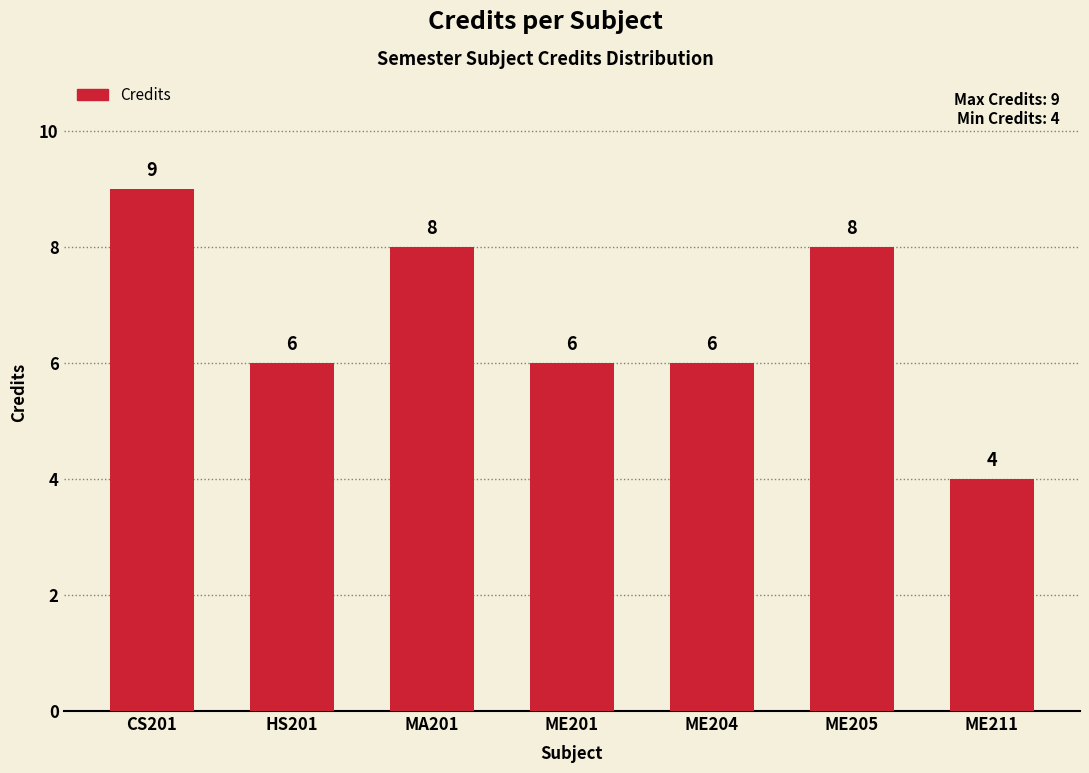

What is the sum of all values?

47